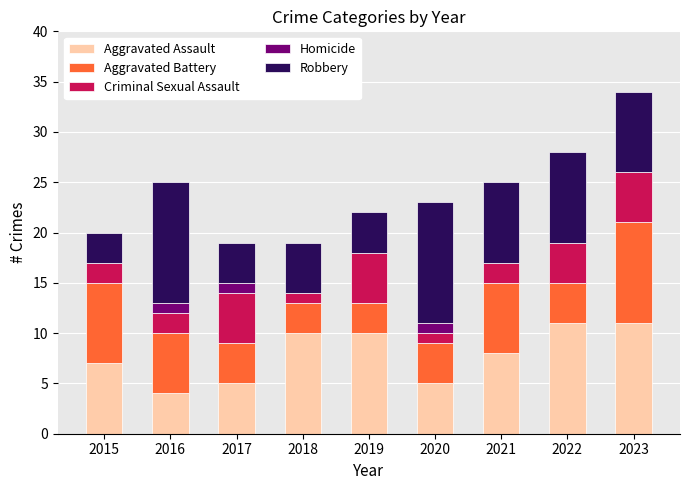

What is the sum of all Aggravated Assault values?

71